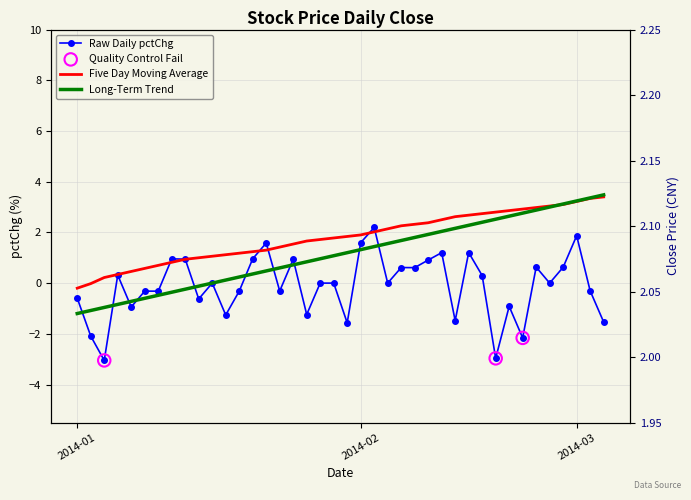

What is the total value across all series at 2014-01-27?

1.3